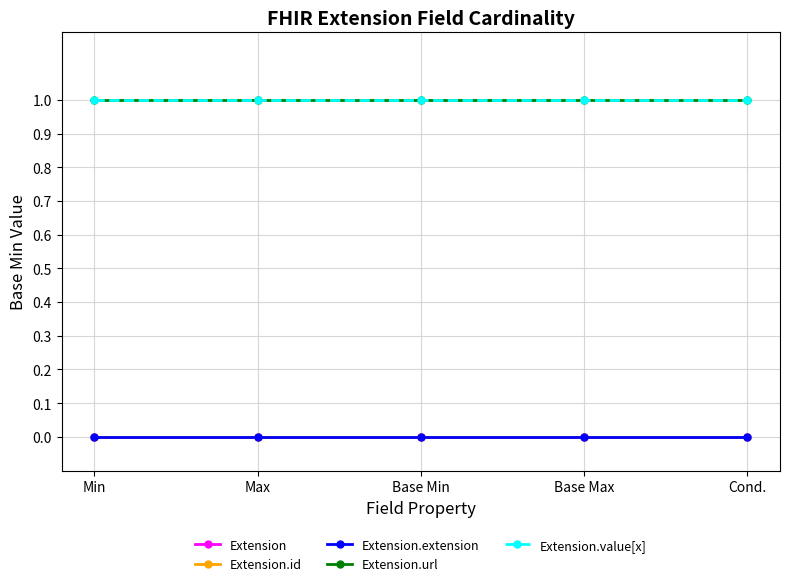

True or false: Extension.value[x] and Extension cross at least once.

False